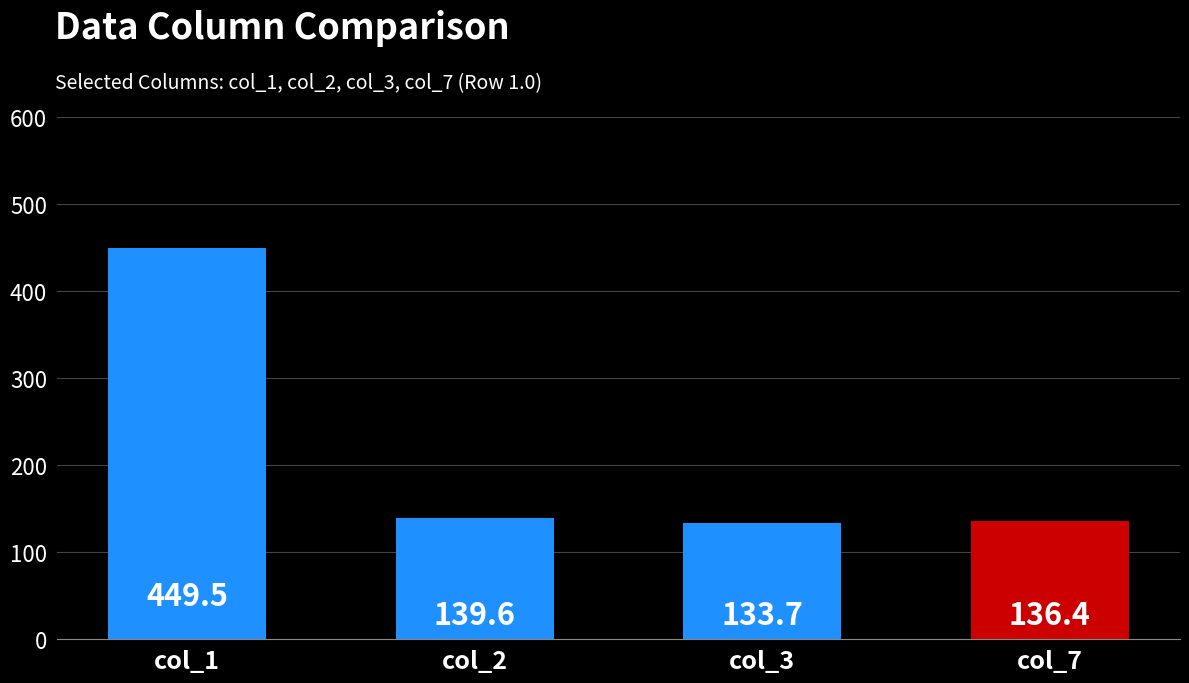

Reading right to left, what are all the values shown in this chart?

col_7=136.4	col_3=133.7	col_2=139.6	col_1=449.5